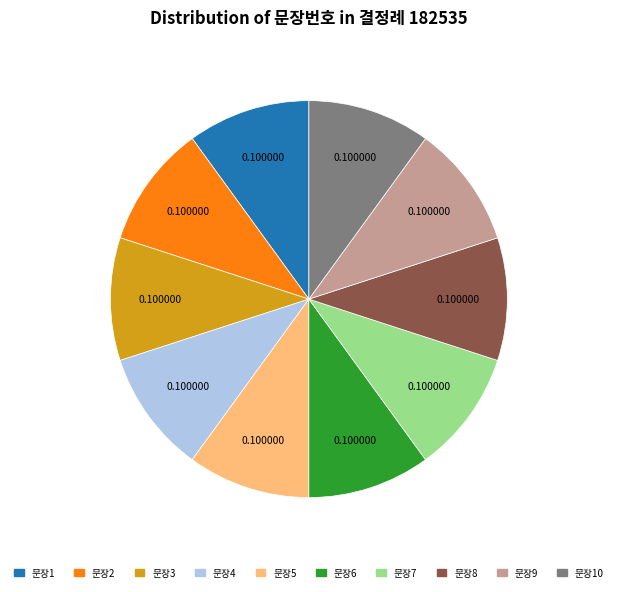

Is there any slice that represents more than half of the pie?

No